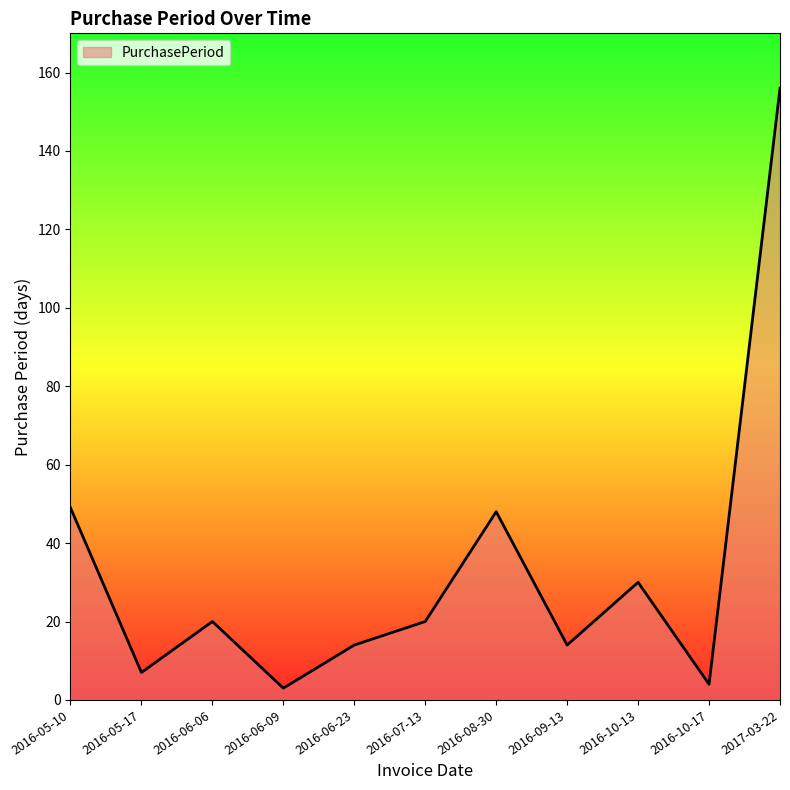

Approximately how many times larger is the value at 2016-09-13 compared to 2016-08-30?

0.3